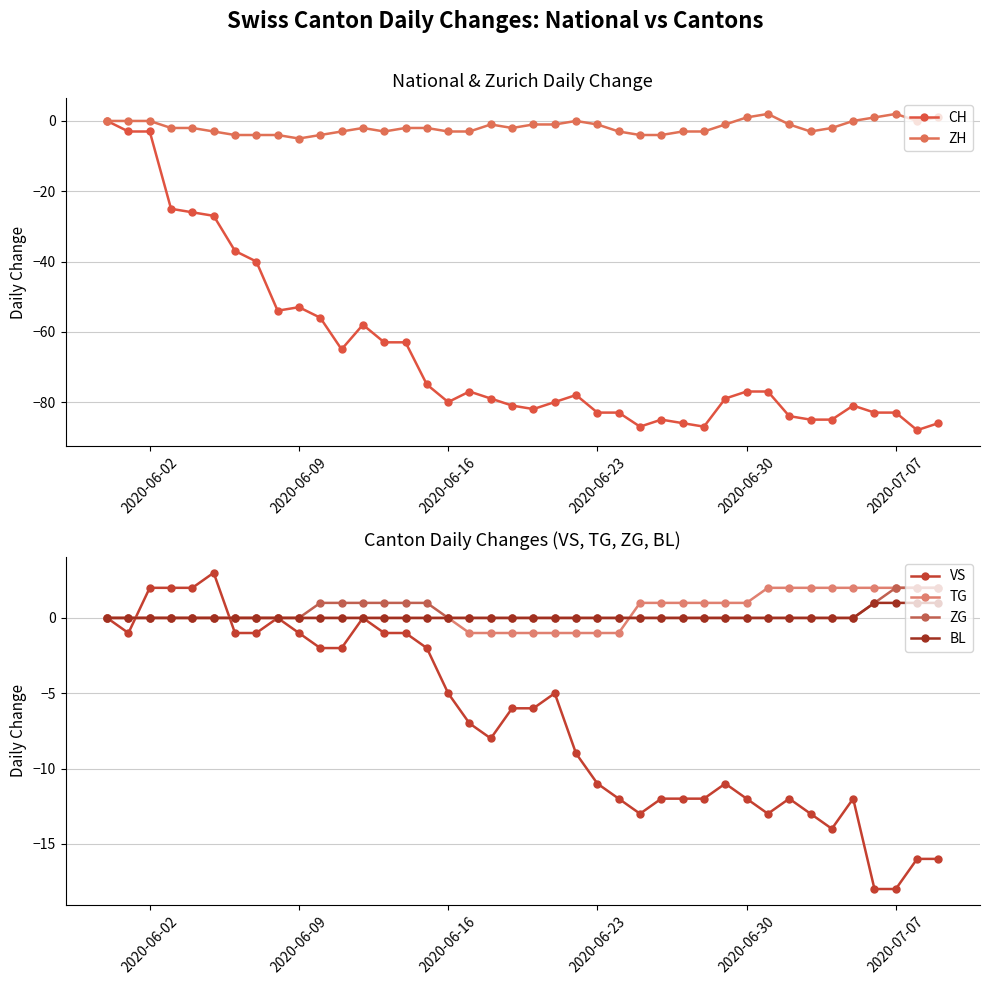

True or false: ZG has more than 2 points higher than both neighbors.

False